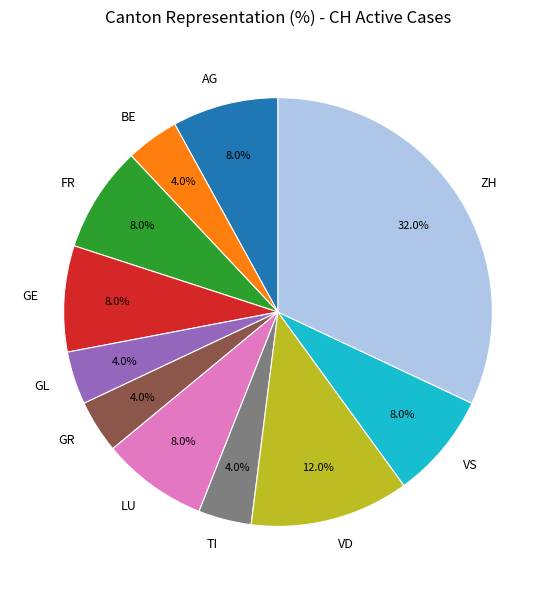

Approximately how many times larger is the value at VS compared to BE?

2.0